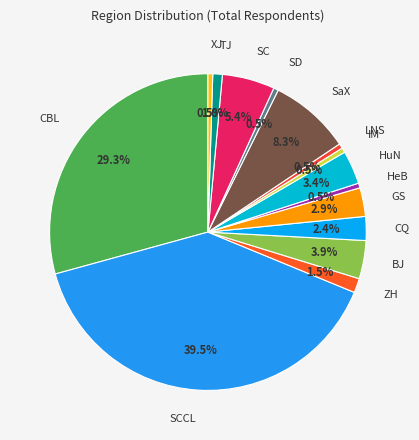

What is the largest slice in the pie chart?

SCCL